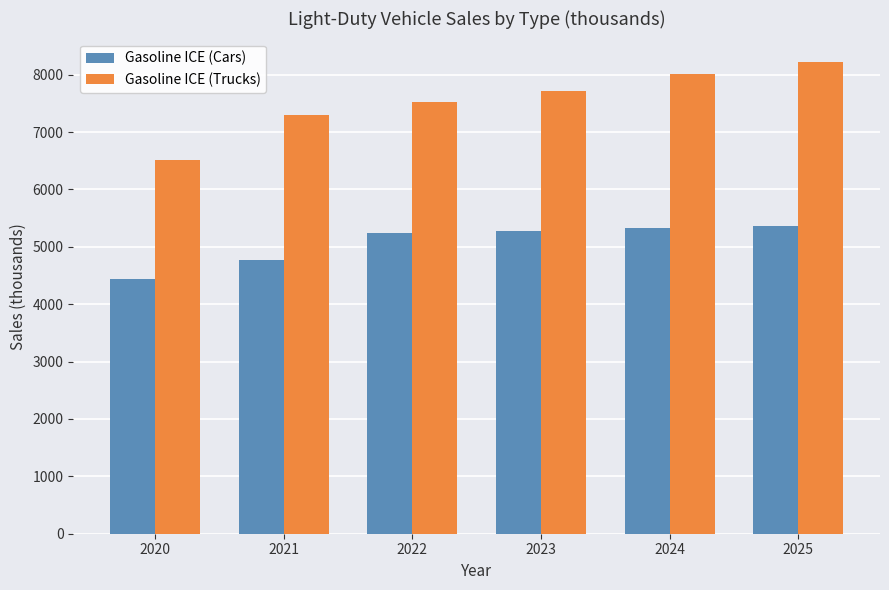

What is the difference between the maximum and minimum values in the Gasoline ICE (Cars) series?

935.8